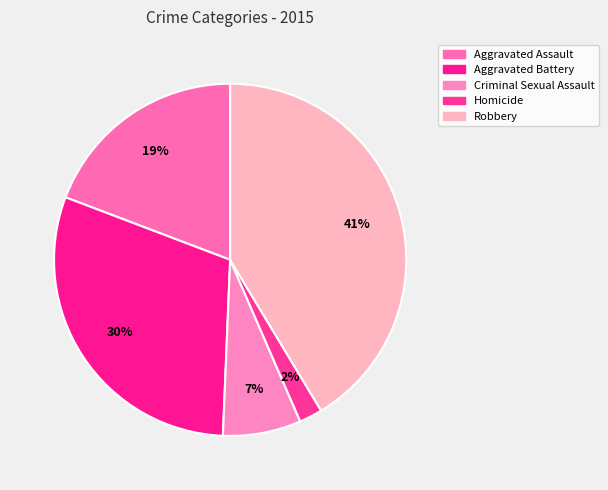

What percentage do Robbery and Aggravated Assault together represent?

60.6%